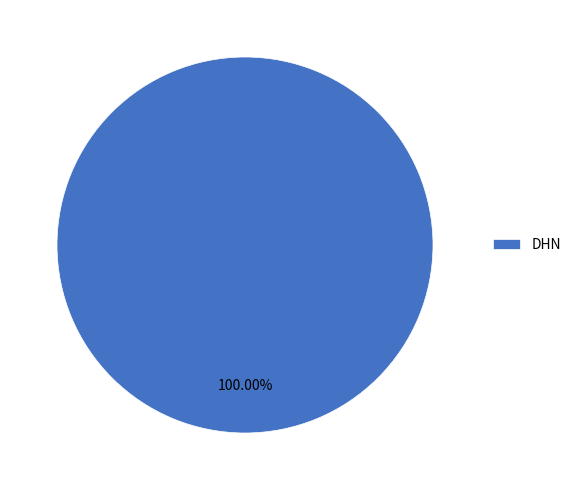

Rank the categories by value from lowest to highest.

DHN